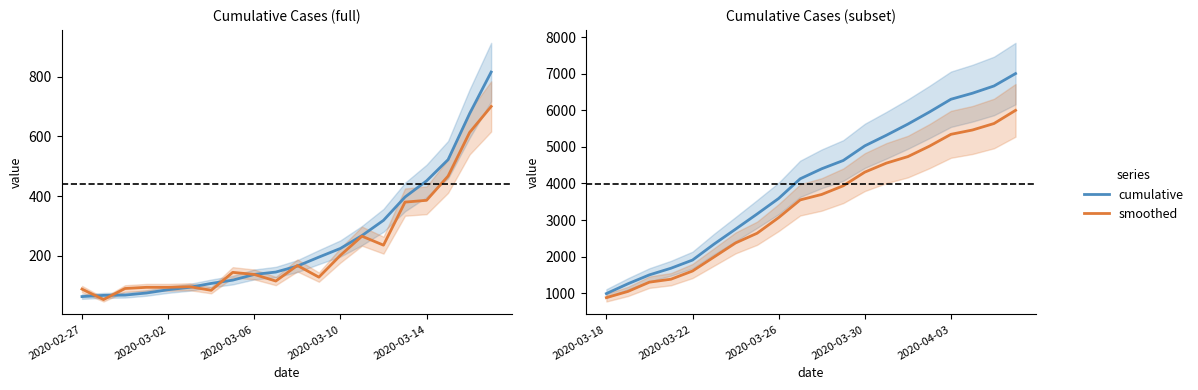

True or false: cumulative has more than 1 points higher than both neighbors.

False